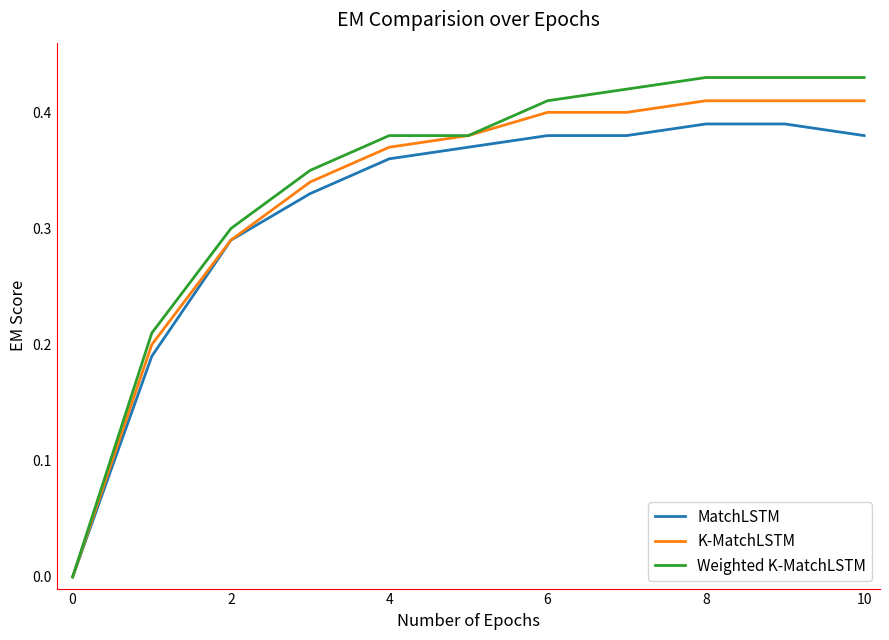

Which series has the widest spread of values?

Weighted K-MatchLSTM